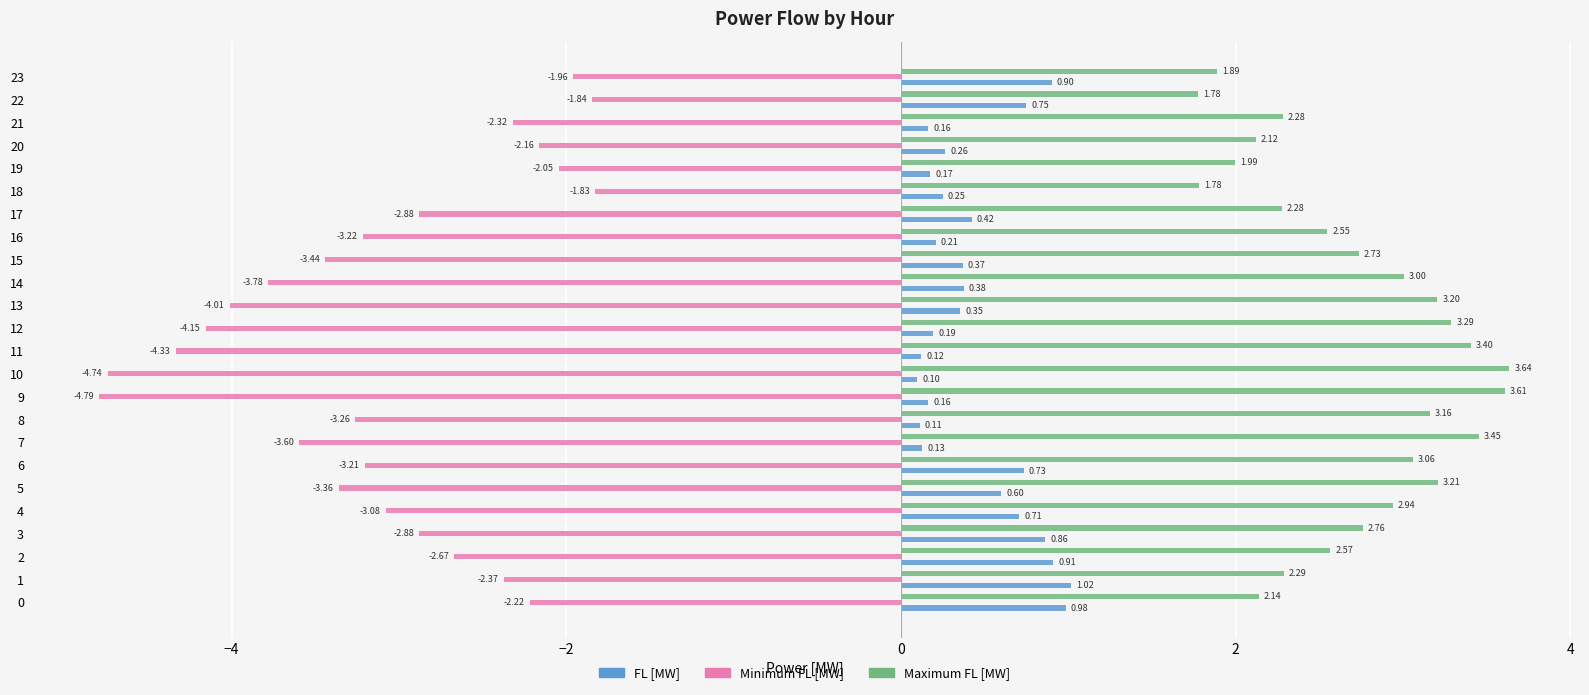

Between 12 and 19, which series saw the biggest shift?

Minimum FL [MW]